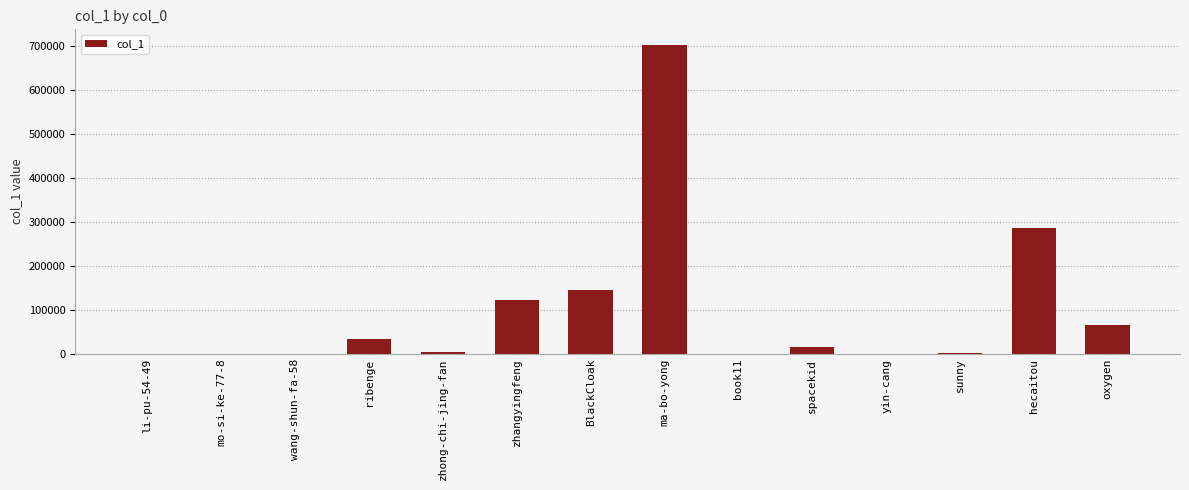

At which label does the data first exceed 14374?

ribenge